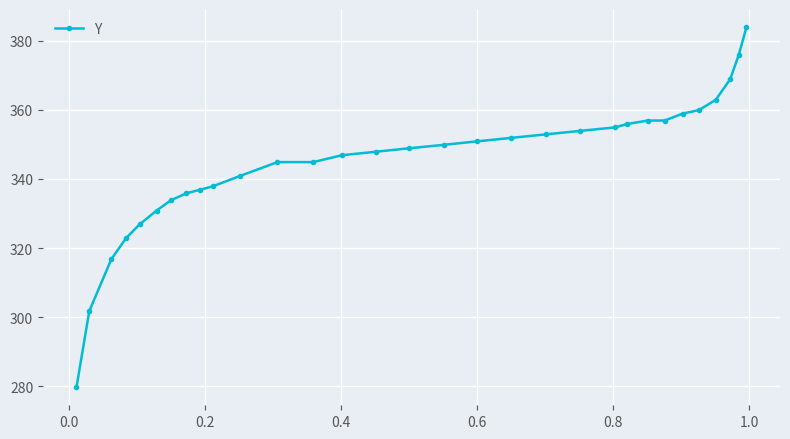

What is the difference between the maximum and second lowest values?

82.2